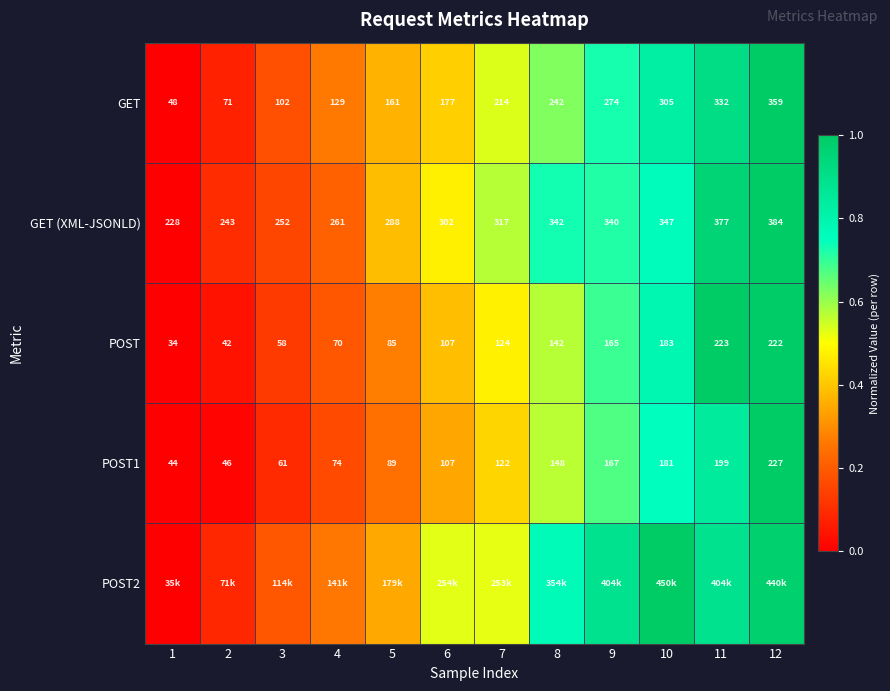

Is it true that POST1 equals 0.6 at 8?

True